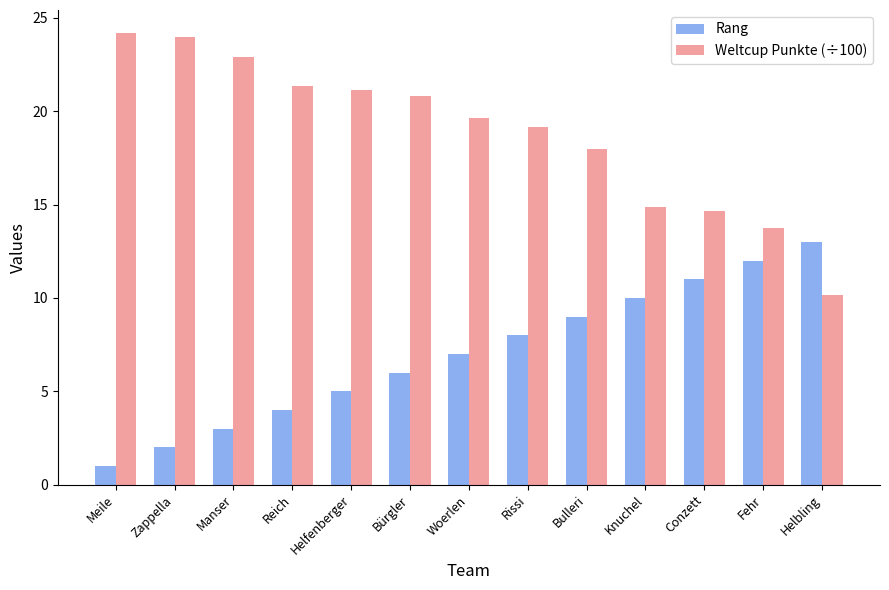

Is the value of Rang at Helfenberger greater than the value of Weltcup Punkte (÷100) at Meile?

No